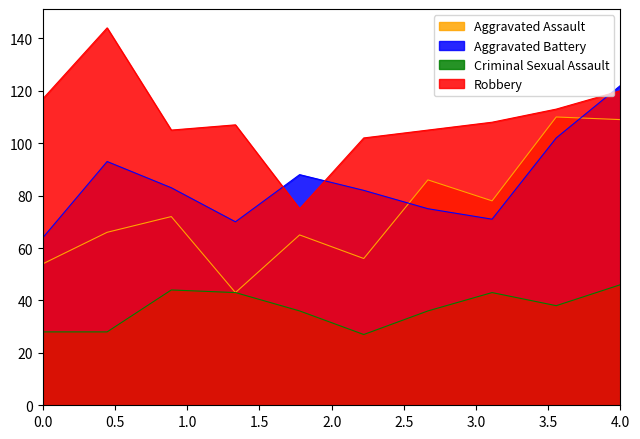

What is the value of the Criminal Sexual Assault point at the 4th from the left?

43